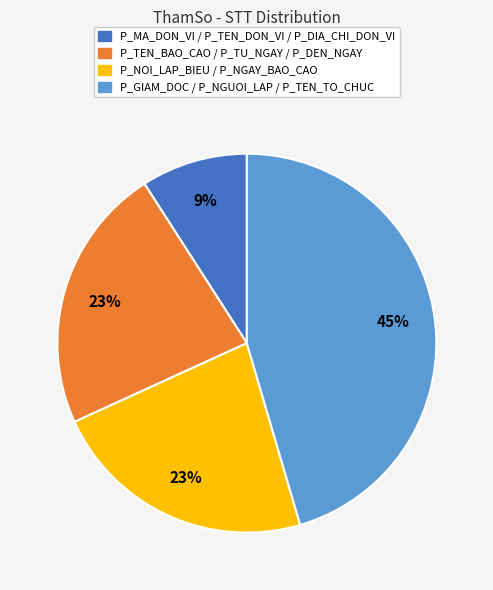

To the nearest percent, what is the difference between the largest and smallest slice percentages?

36%